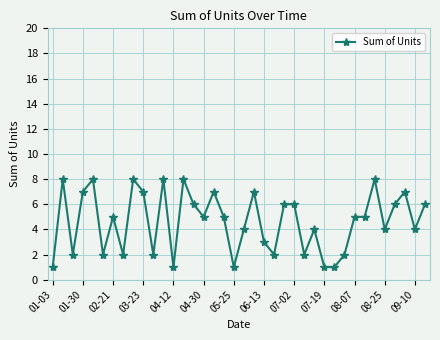

What is the maximum value shown in the chart?

8